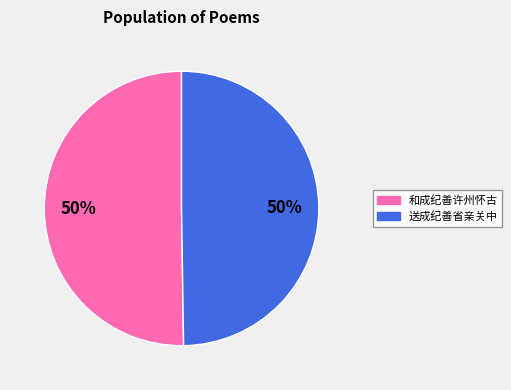

What is the ratio of the value at 送成纪善省亲关中 to the value at 和成纪善许州怀古?

1.0